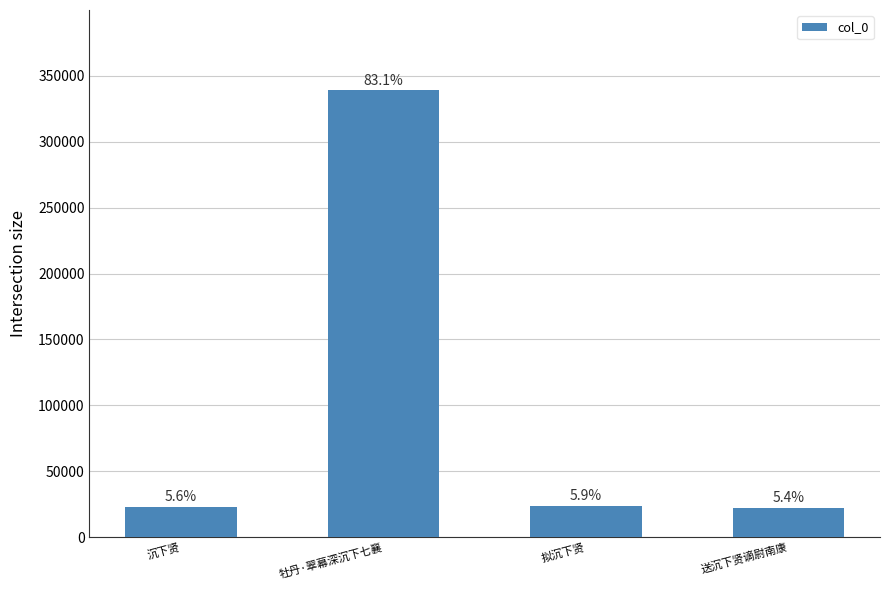

Does the chart contain any negative values?

No